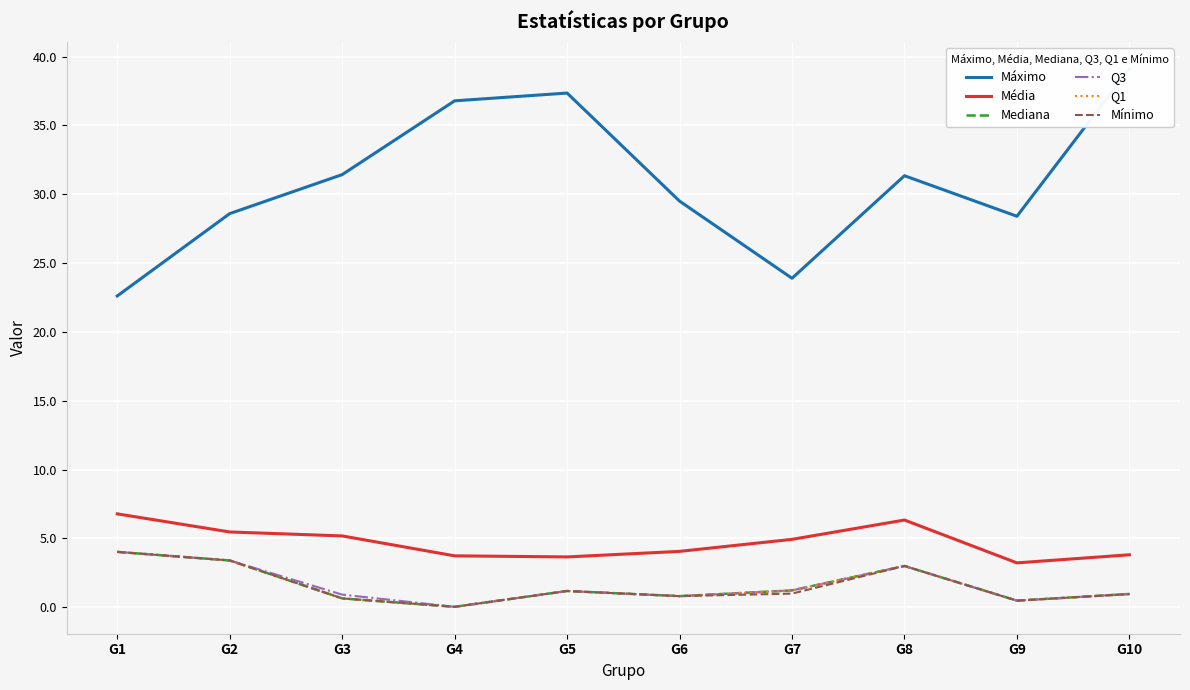

What is the value of the Máximo point at the 9th from the left?

28.4